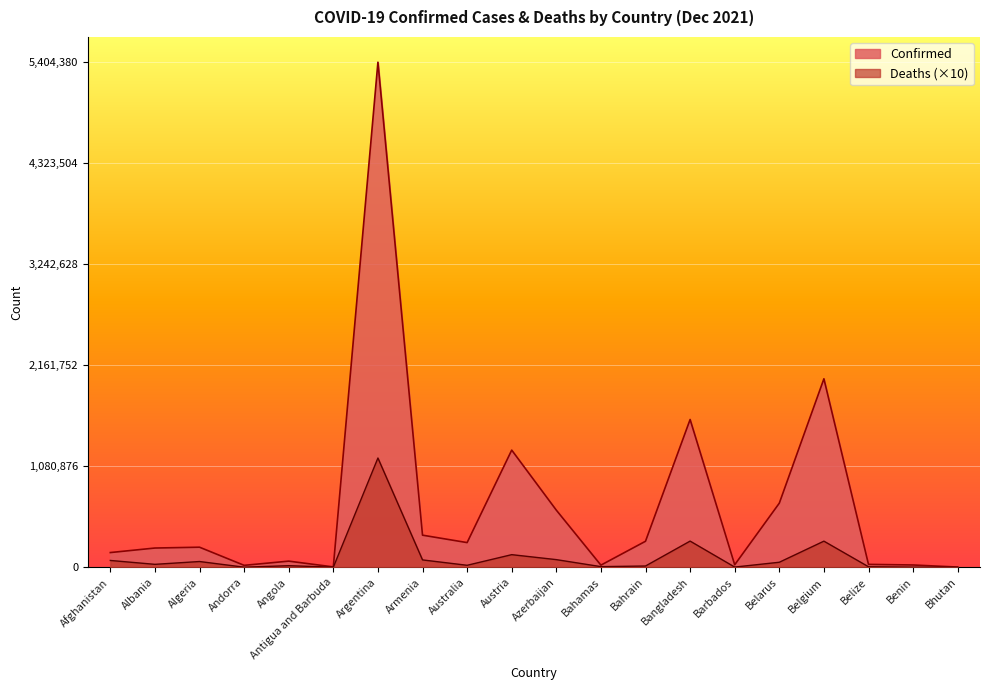

Reading right to left, list all the values displayed in this chart.

Confirmed: Bhutan=2658	Benin=24907	Belize=31294	Belgium=2017154	Belarus=686294	Barbados=27218	Bangladesh=1581634	Bahrain=278714	Bahamas=23135	Azerbaijan=611557	Austria=1253961	Australia=264447	Armenia=343845	Argentina=5404380	Antigua and Barbuda=4198	Angola=66086	Andorra=21062	Algeria=215145	Albania=206273	Afghanistan=157816
Deaths: Bhutan=30	Benin=1610	Belize=5910	Belgium=279920	Belarus=54150	Barbados=2560	Bangladesh=280510	Bahrain=13940	Bahamas=7130	Azerbaijan=82220	Austria=135380	Australia=21620	Armenia=79140	Argentina=1169530	Antigua and Barbuda=1170	Angola=17380	Andorra=1370	Algeria=61980	Albania=31780	Afghanistan=73350